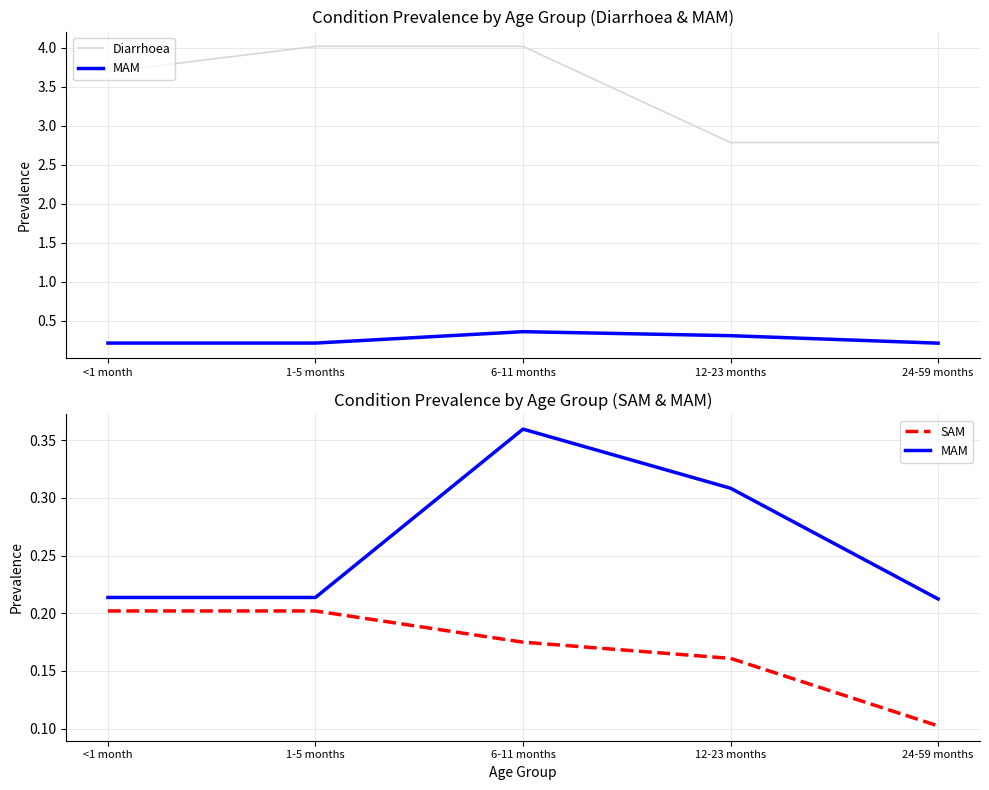

Where is Diarrhoea nearest to the value 3?

12-23 months